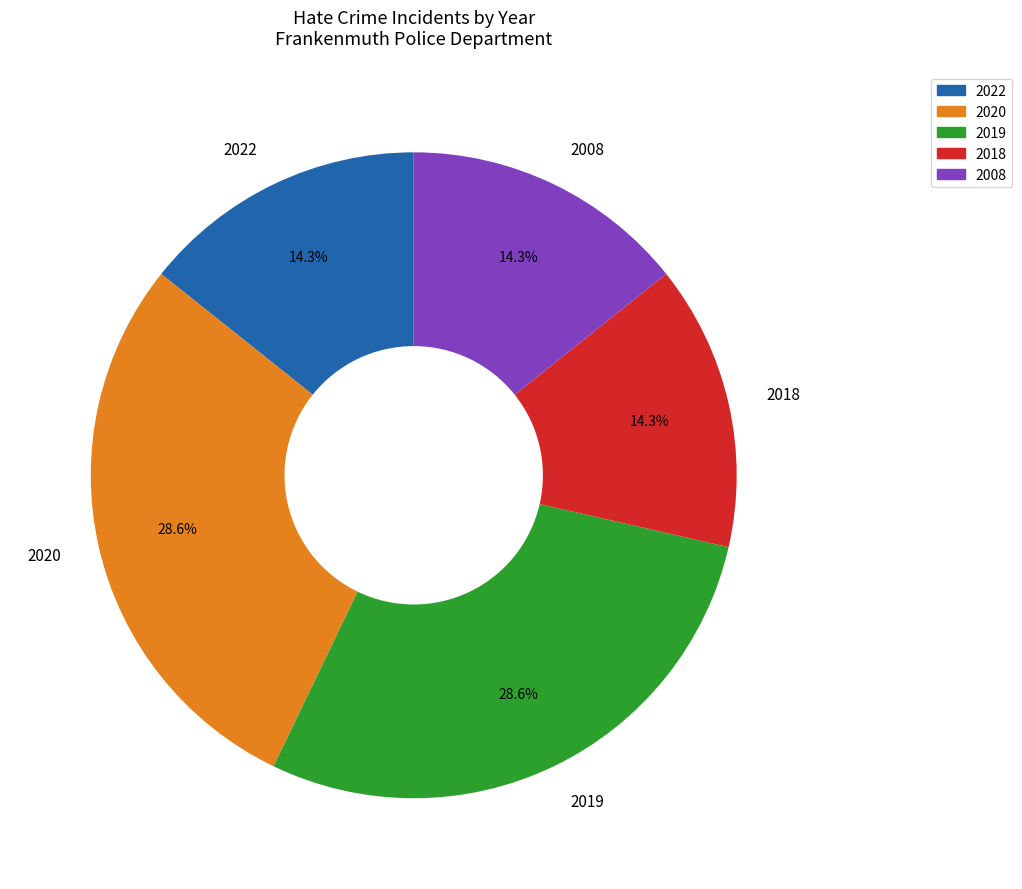

Does any single category account for the majority?

No